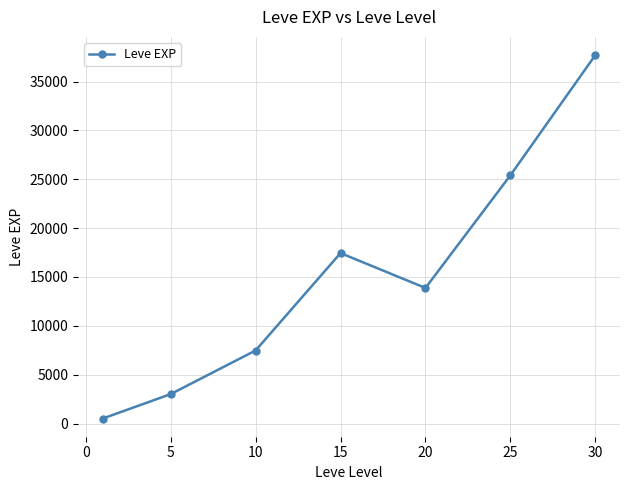

Reading left to right, list all the values displayed in this chart.

510.2	3008.3	7475.0	17445.0	13876.7	25410.0	37715.0